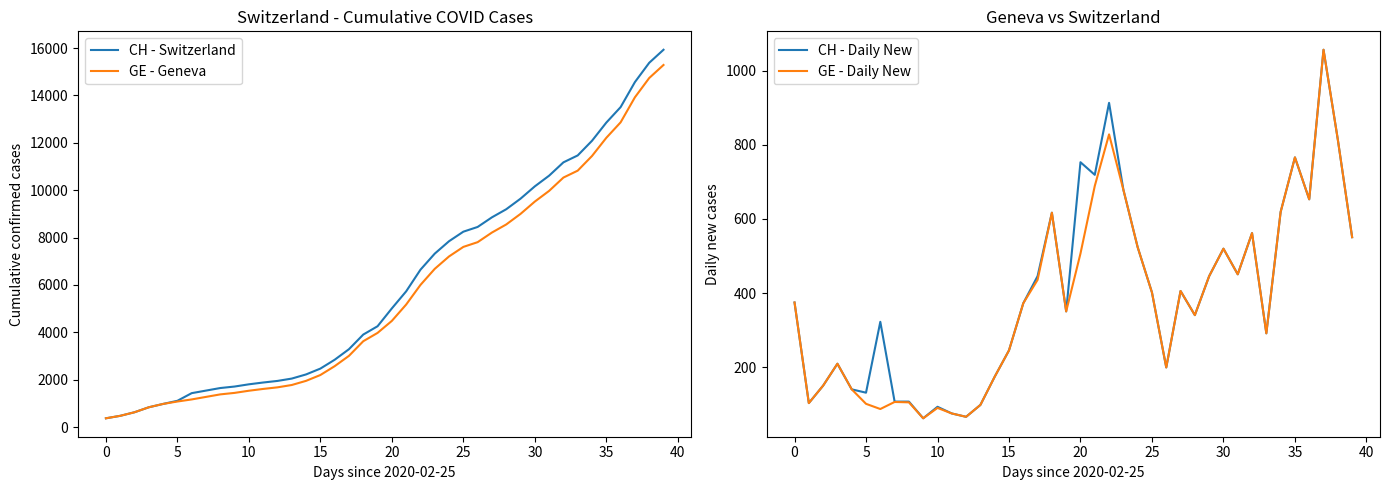

What is the value of the GE - Geneva point at the 1st from the left?

375